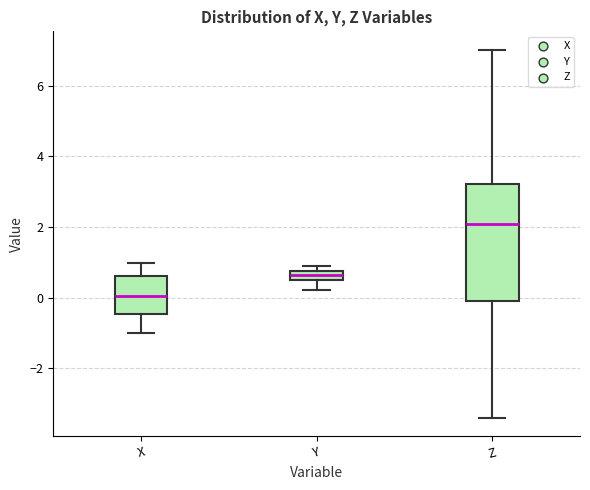

Which box is the tallest, from its lower edge to its upper edge?

Z